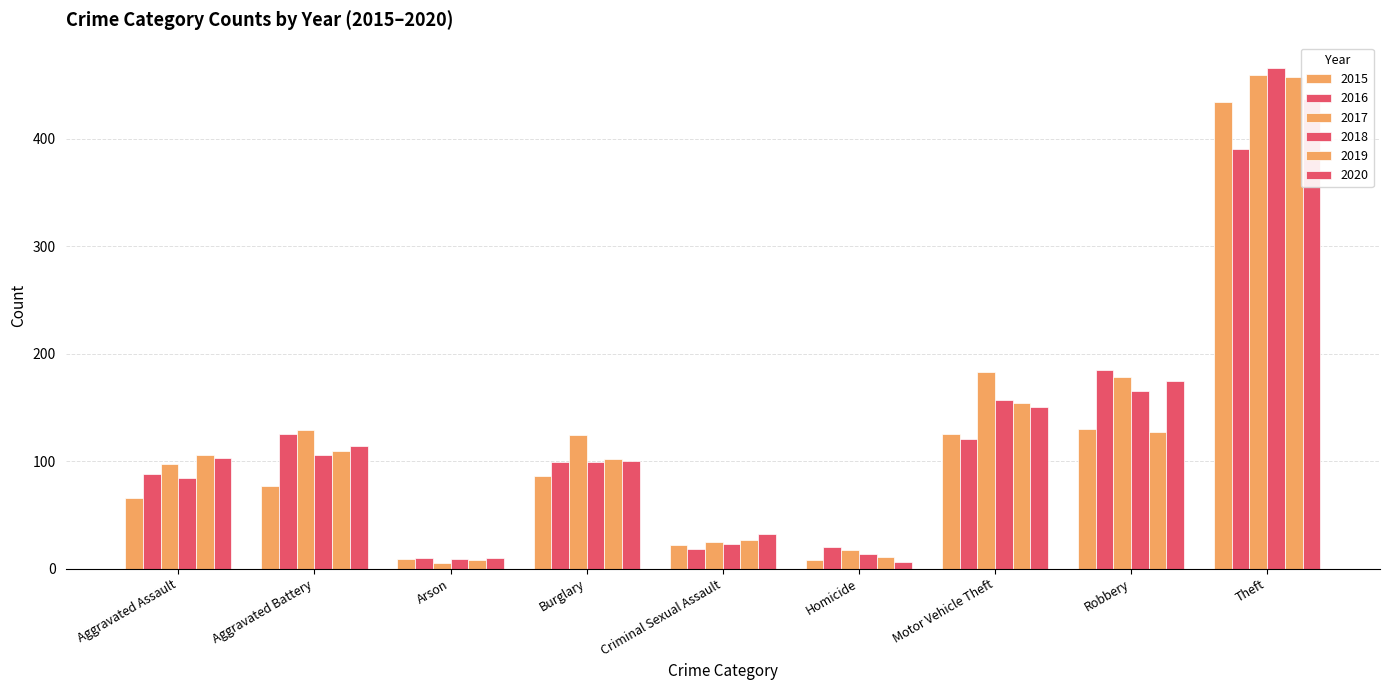

Where is 2018 nearest to the value 237?

Robbery